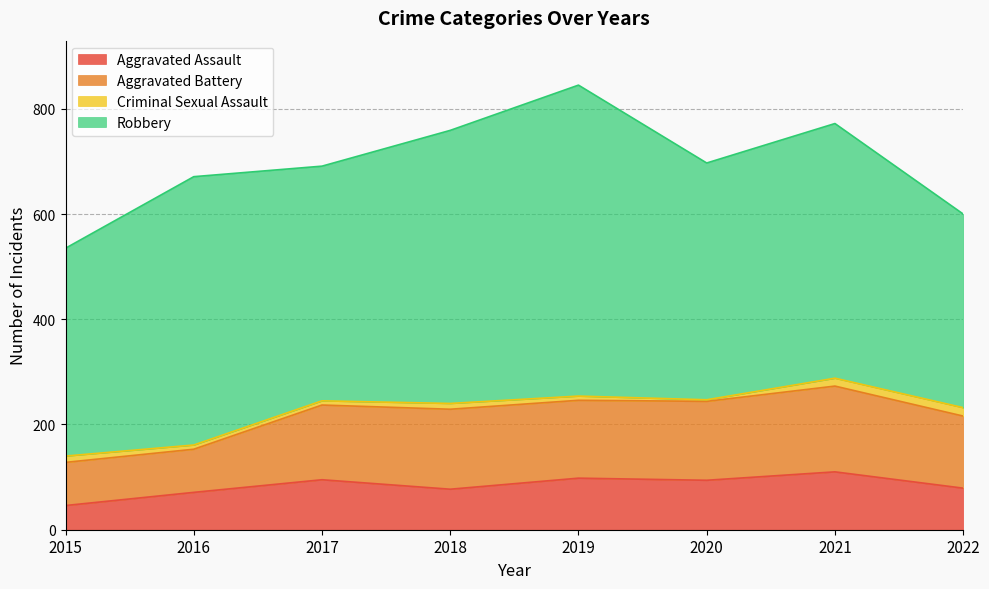

At which category does Aggravated Assault reach its first local peak?

2017